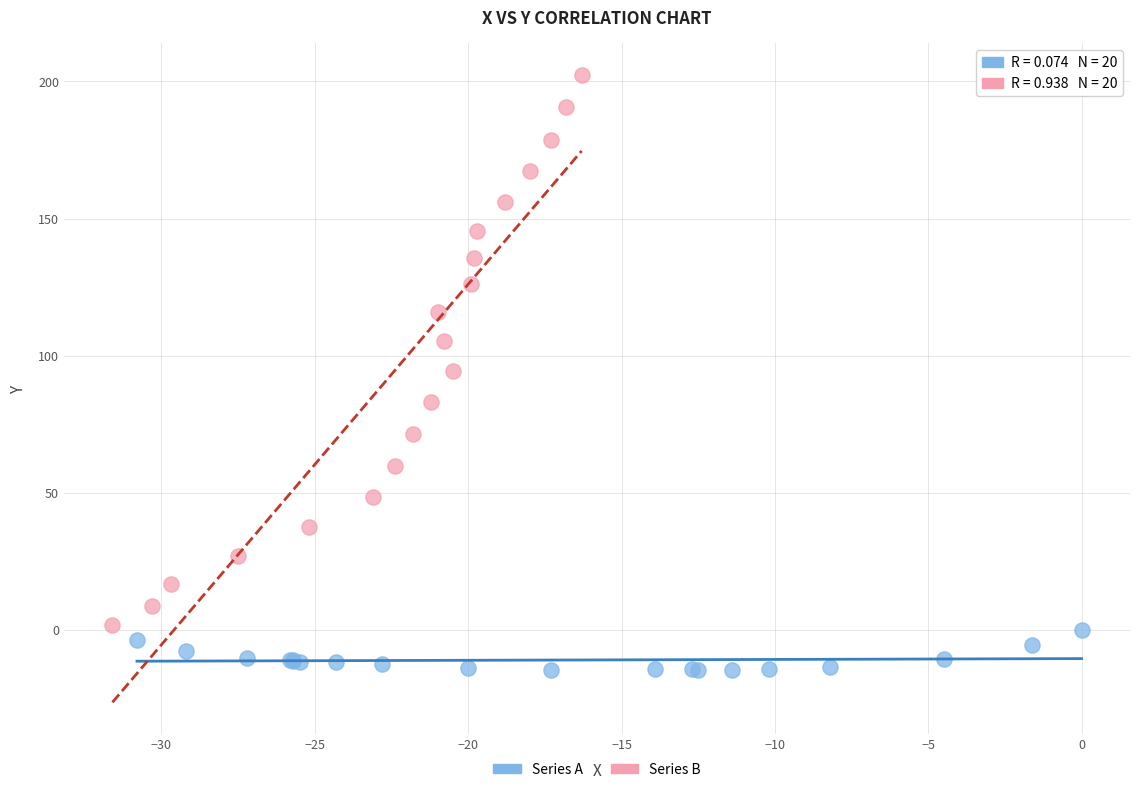

Which series contains the lowest Y value?

Series A